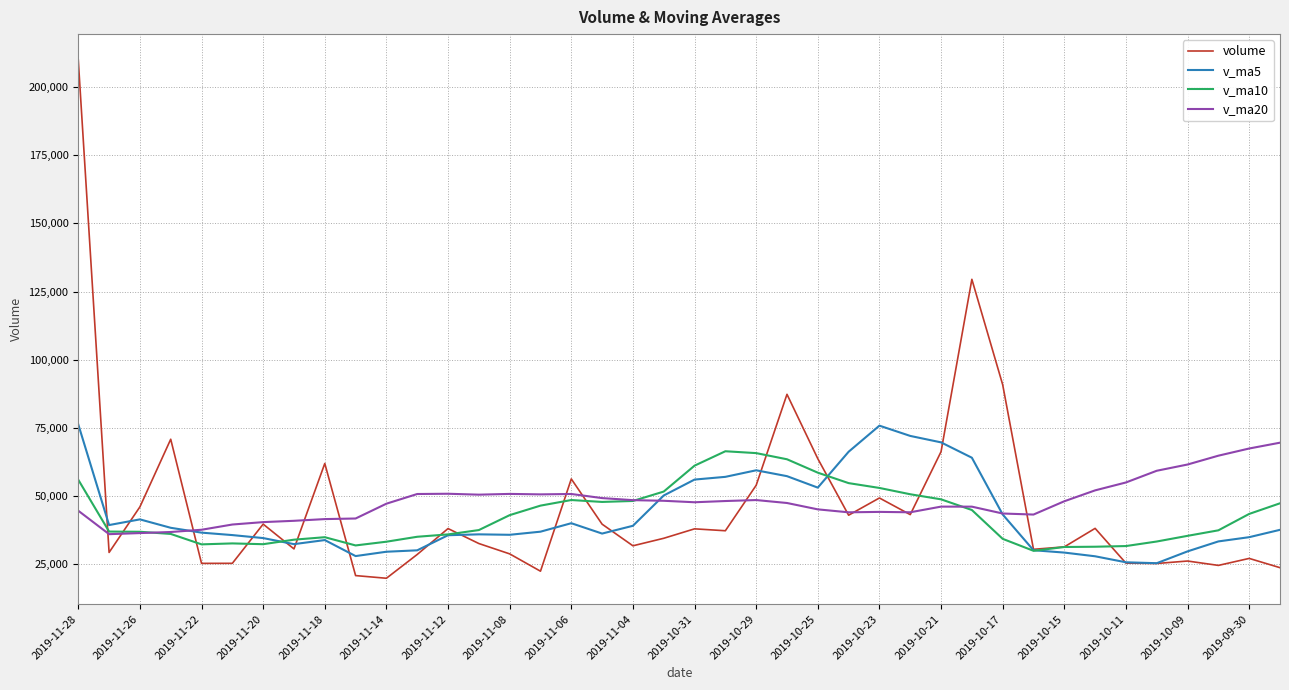

What is the highest value of the v_ma5 series?

76302.4